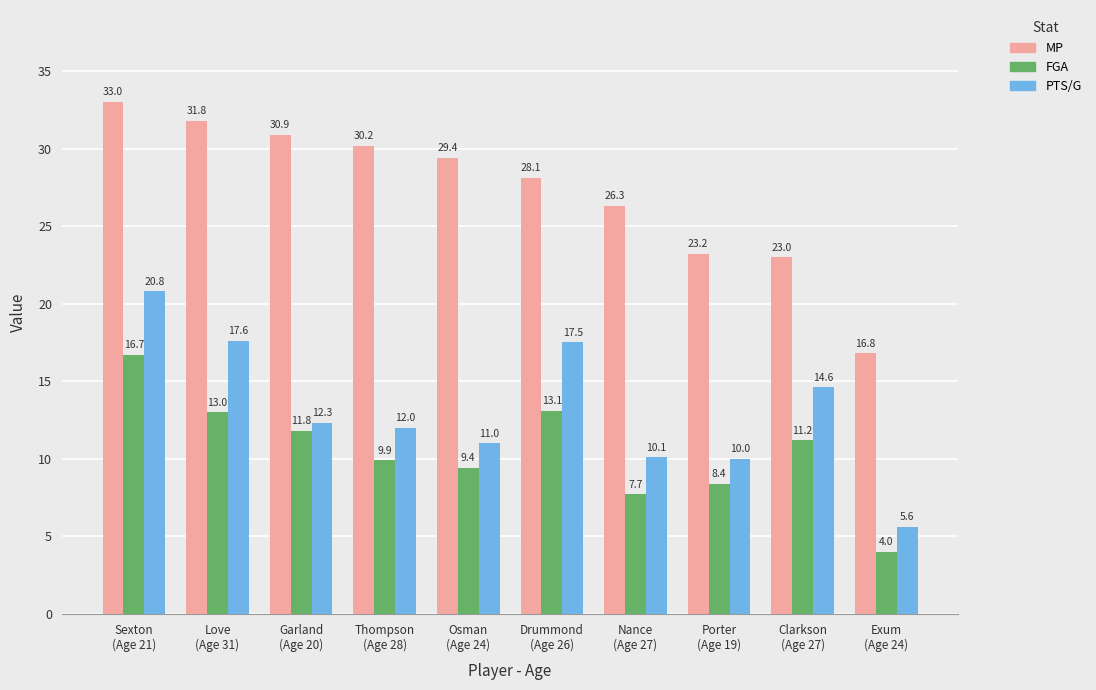

What is the value of the FGA bar at the 3rd from the left?

11.8